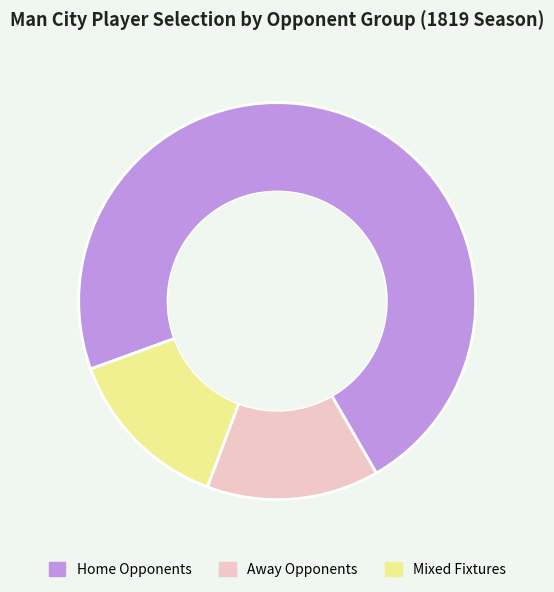

The Away Opponents slice represents 14% of the pie. True or false?

True